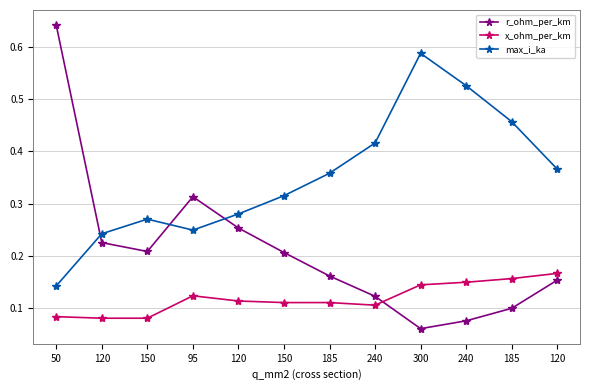

At which category does the chart reach its peak across all series?

50